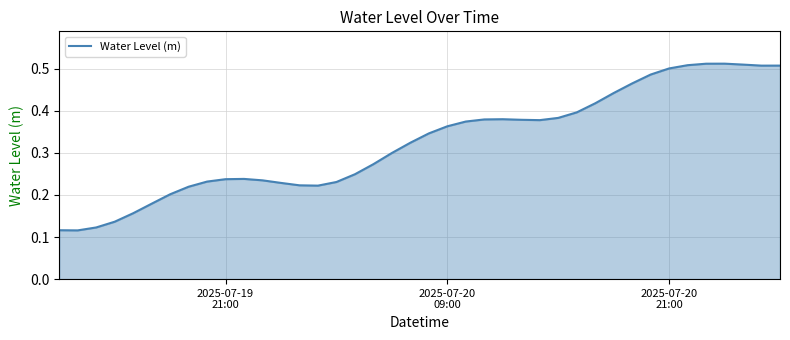

How many lines are shown in the chart?

1